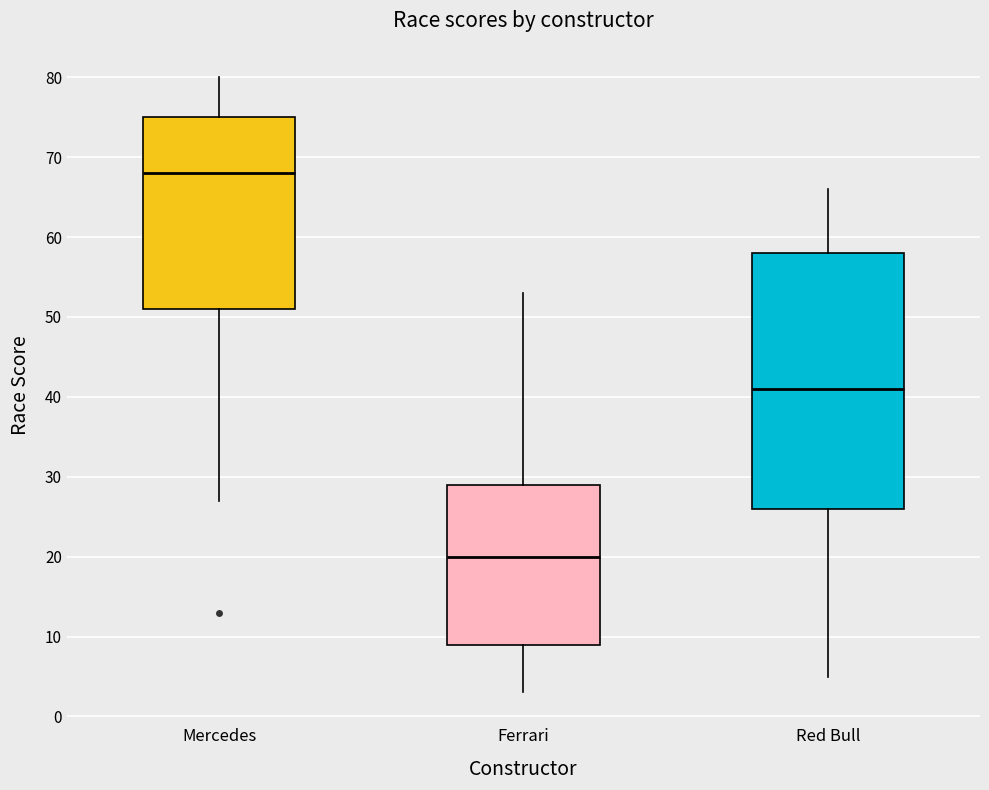

Where does the median line of the box for Mercedes sit on the y-axis? The values are not printed on the chart, so give them approximately, as read against the axis.

68